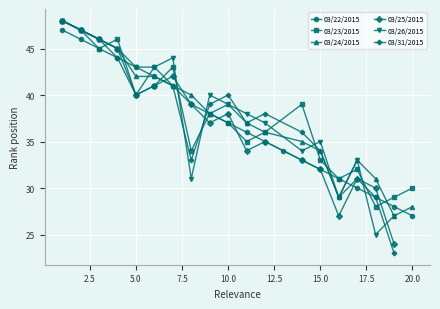

What is the approximate value of 03/25/2015 at 1?

48